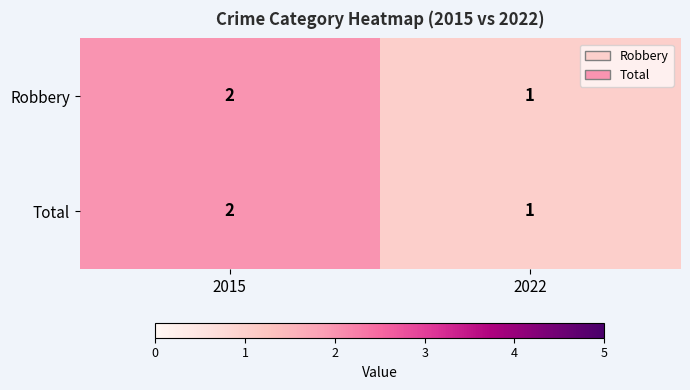

At which label is Total closest to 1?

2022